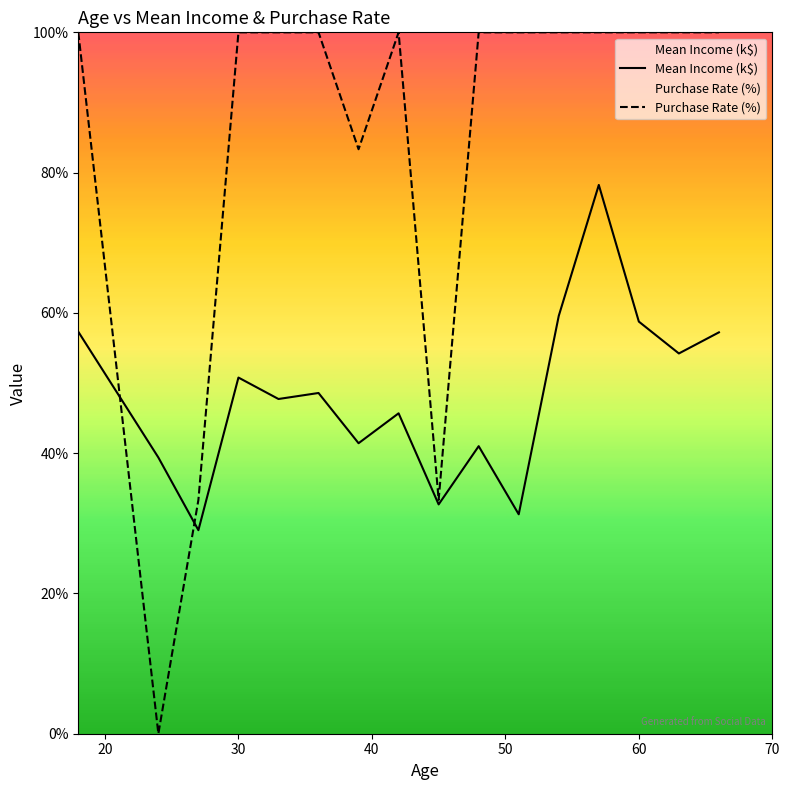

After their last crossing, which series has the higher values: Mean Income (k$) or Purchase Rate (%)?

Purchase Rate (%)